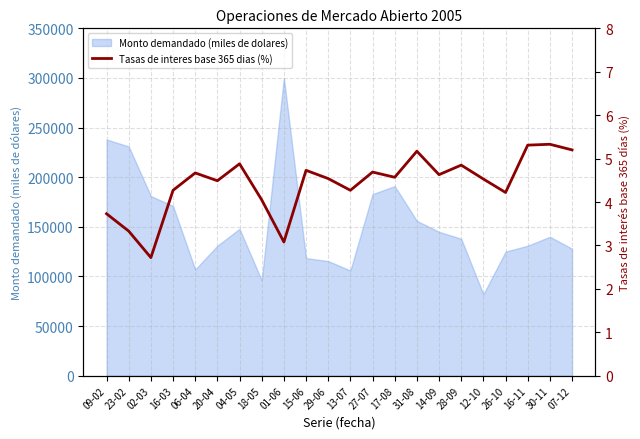

What is the value of the 6th point from the left?

4.5